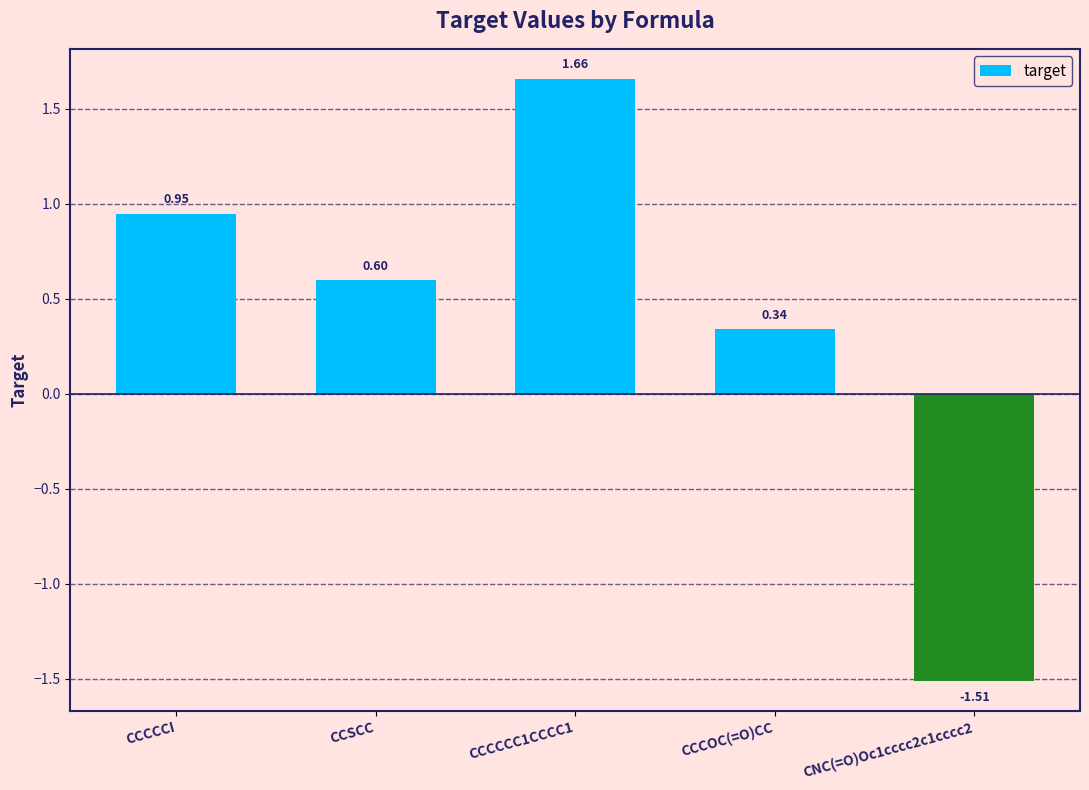

What is the difference between the values at CCCCCI and CCCCCC1CCCC1?

0.7